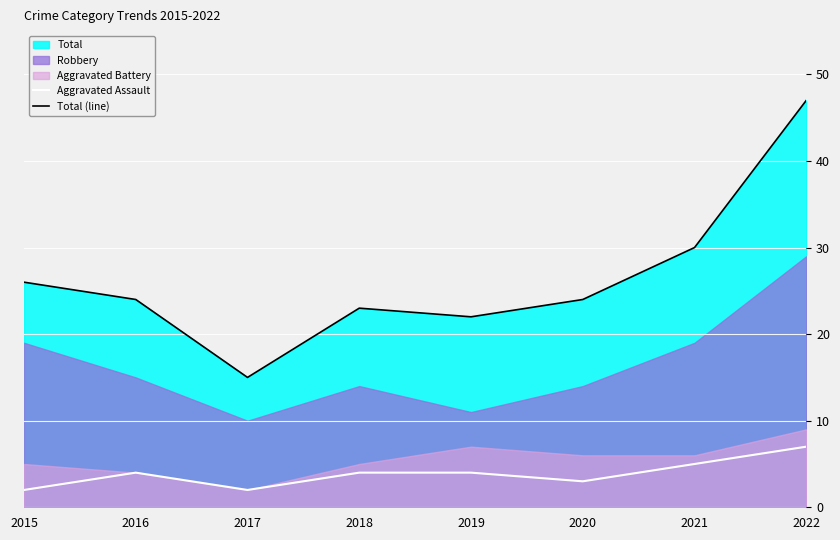

True or false: Total (line) and Aggravated Assault intersect in this chart.

False